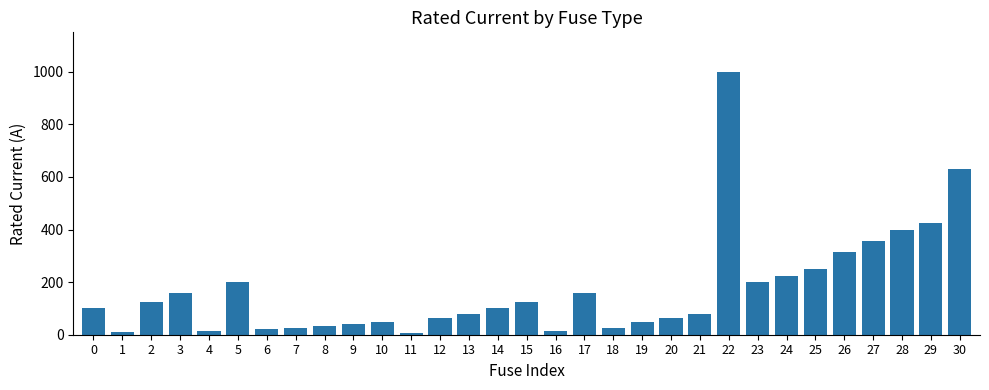

What is the change in value from 1 to 21?

+70.0